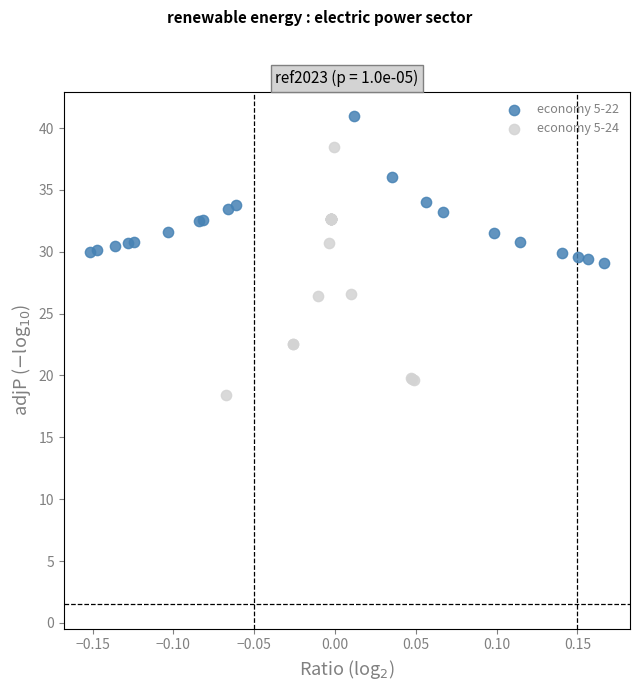

Which series reaches the minimum Y coordinate?

economy 5-24